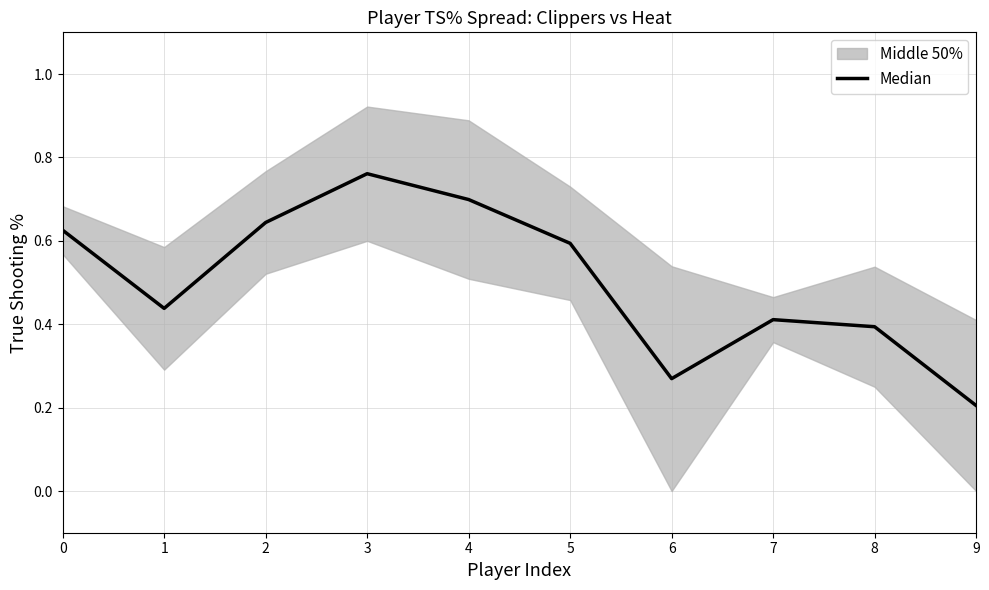

What is the value of the 2nd point from the left?

0.4